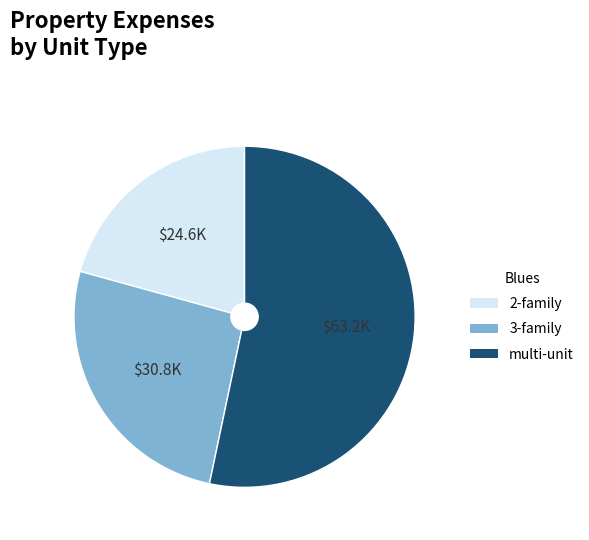

Is there any slice that represents more than half of the pie?

Yes